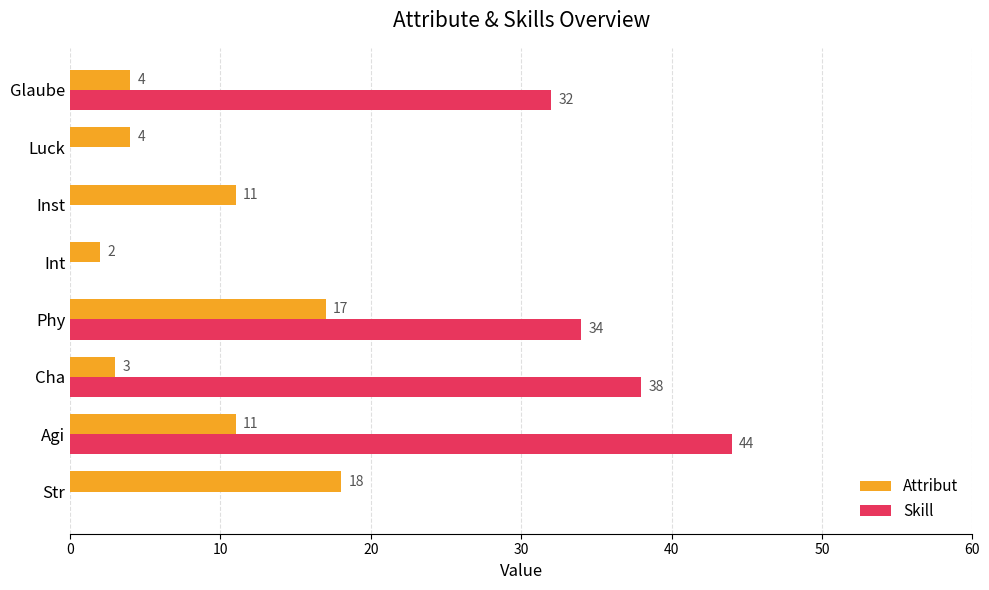

What is the sum of all Skill values?

148